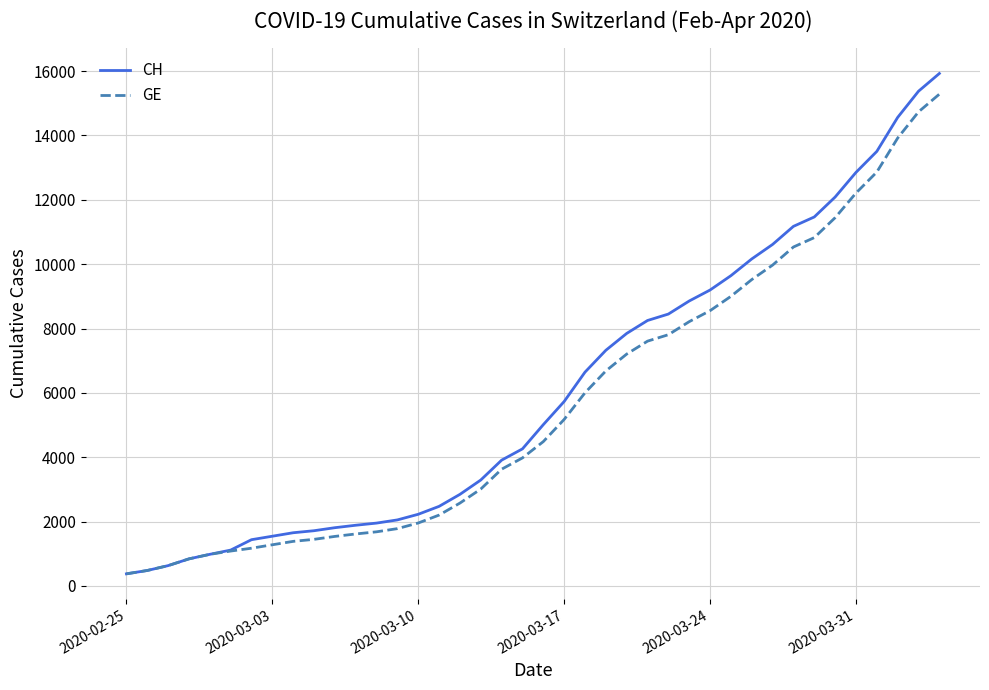

What is the maximum value for CH?

15926